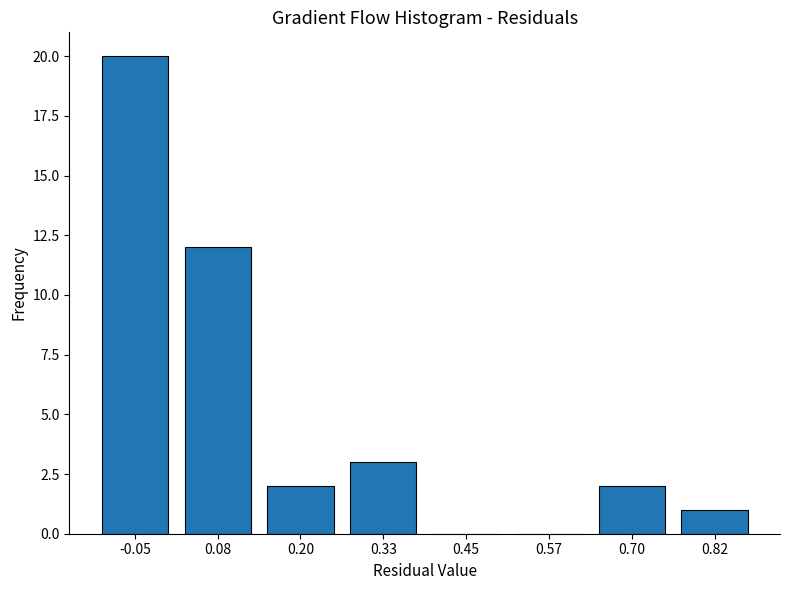

Reading left to right, list all the values displayed in this chart.

-0.05=20	0.08=12	0.20=2	0.33=3	0.45=0	0.57=0	0.70=2	0.82=1